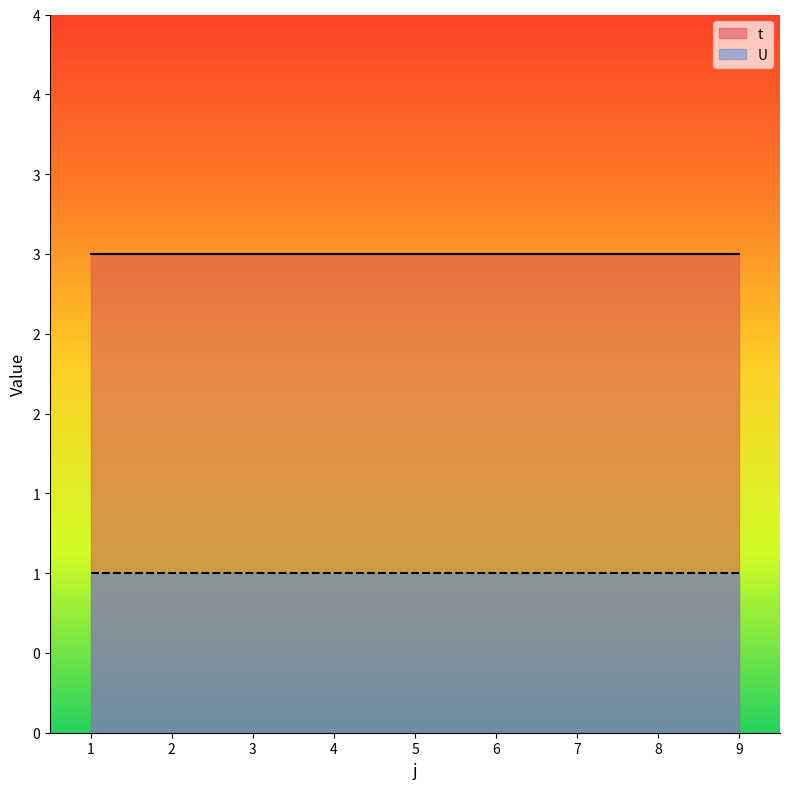

Read the U value at 3.

1